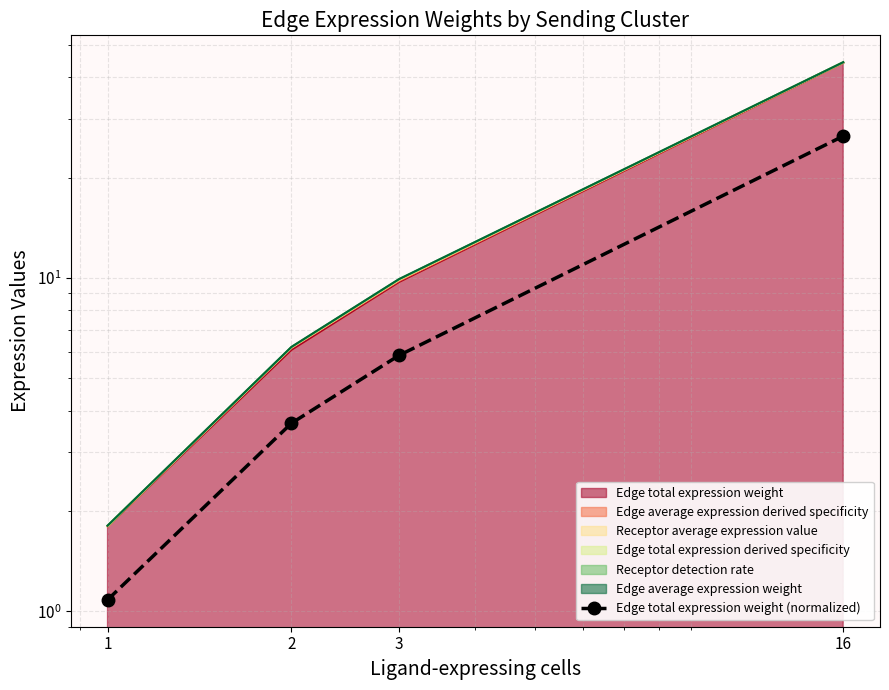

What is the minimum value shown in the chart?

1.1